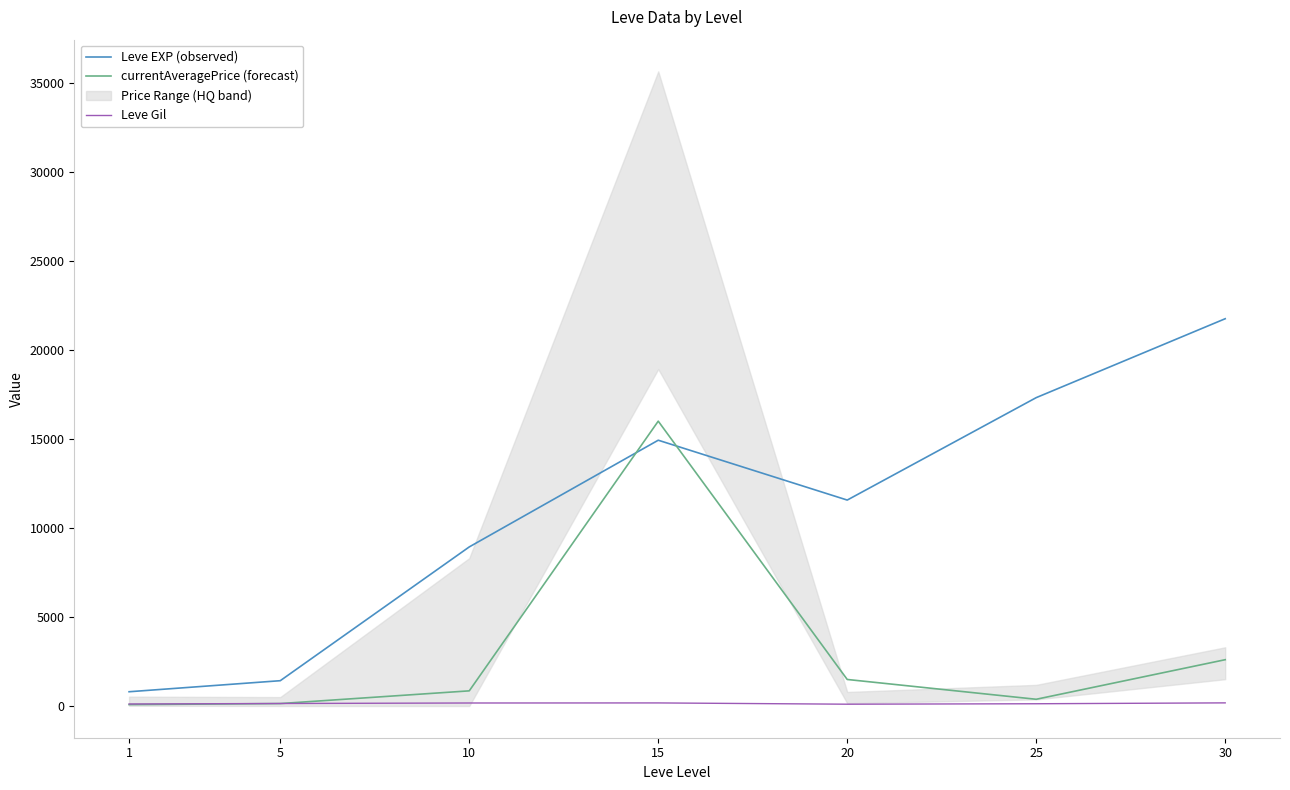

At which category is the sum across all series the highest?

15